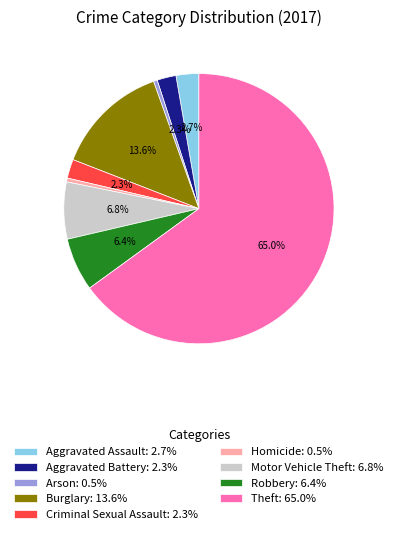

Is there any slice that represents more than half of the pie?

Yes